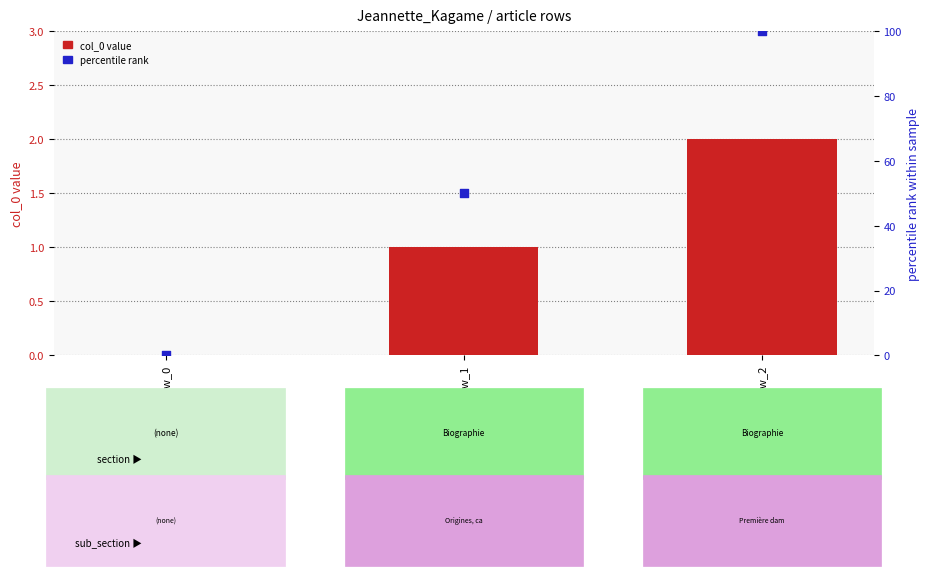

Which series has the largest total across all categories?

percentile rank